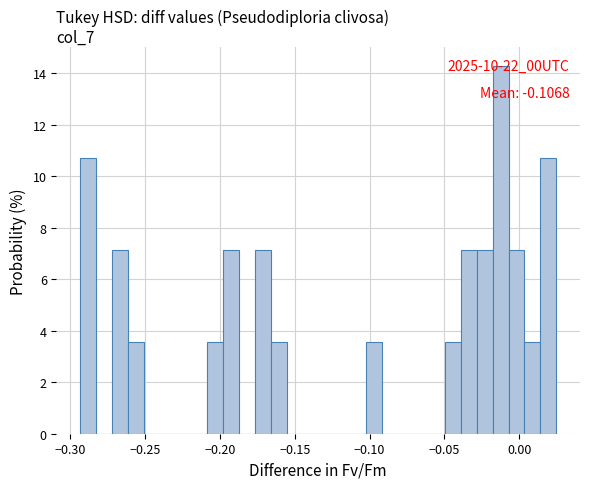

Read against the x-axis, roughly where is the centre of the tallest bar?

-0.010